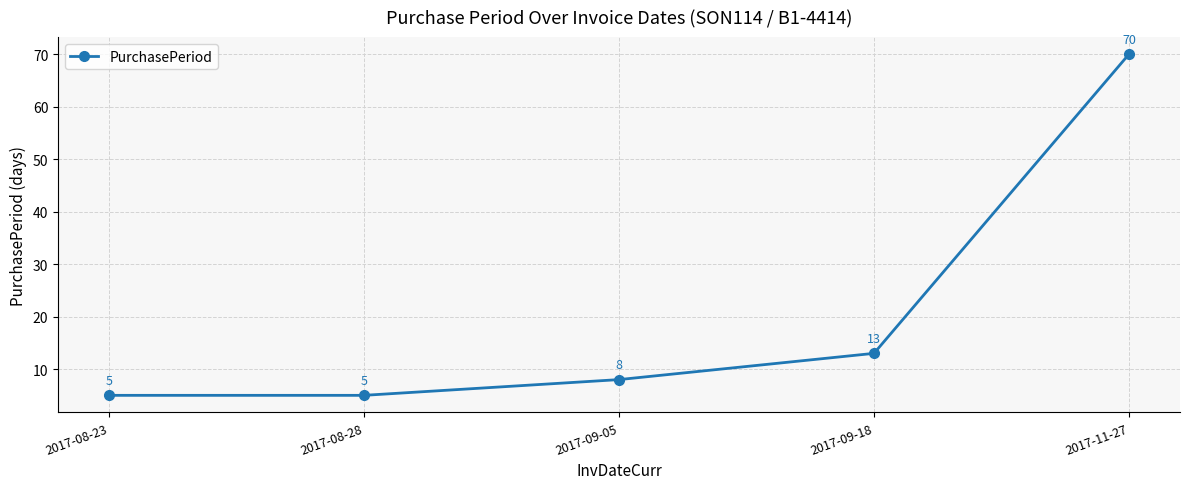

The value at 2017-08-28 is 5. True or false?

True